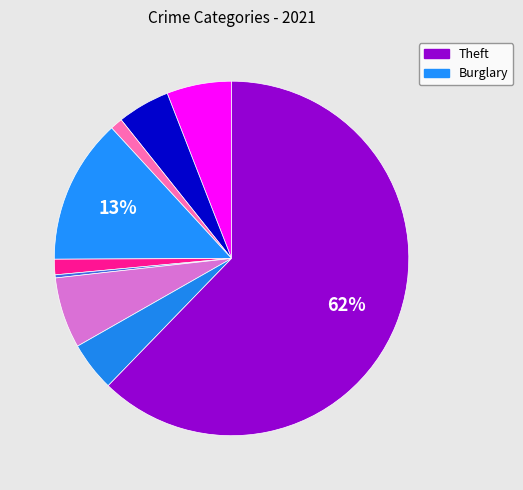

What is the largest slice in the pie chart?

Theft